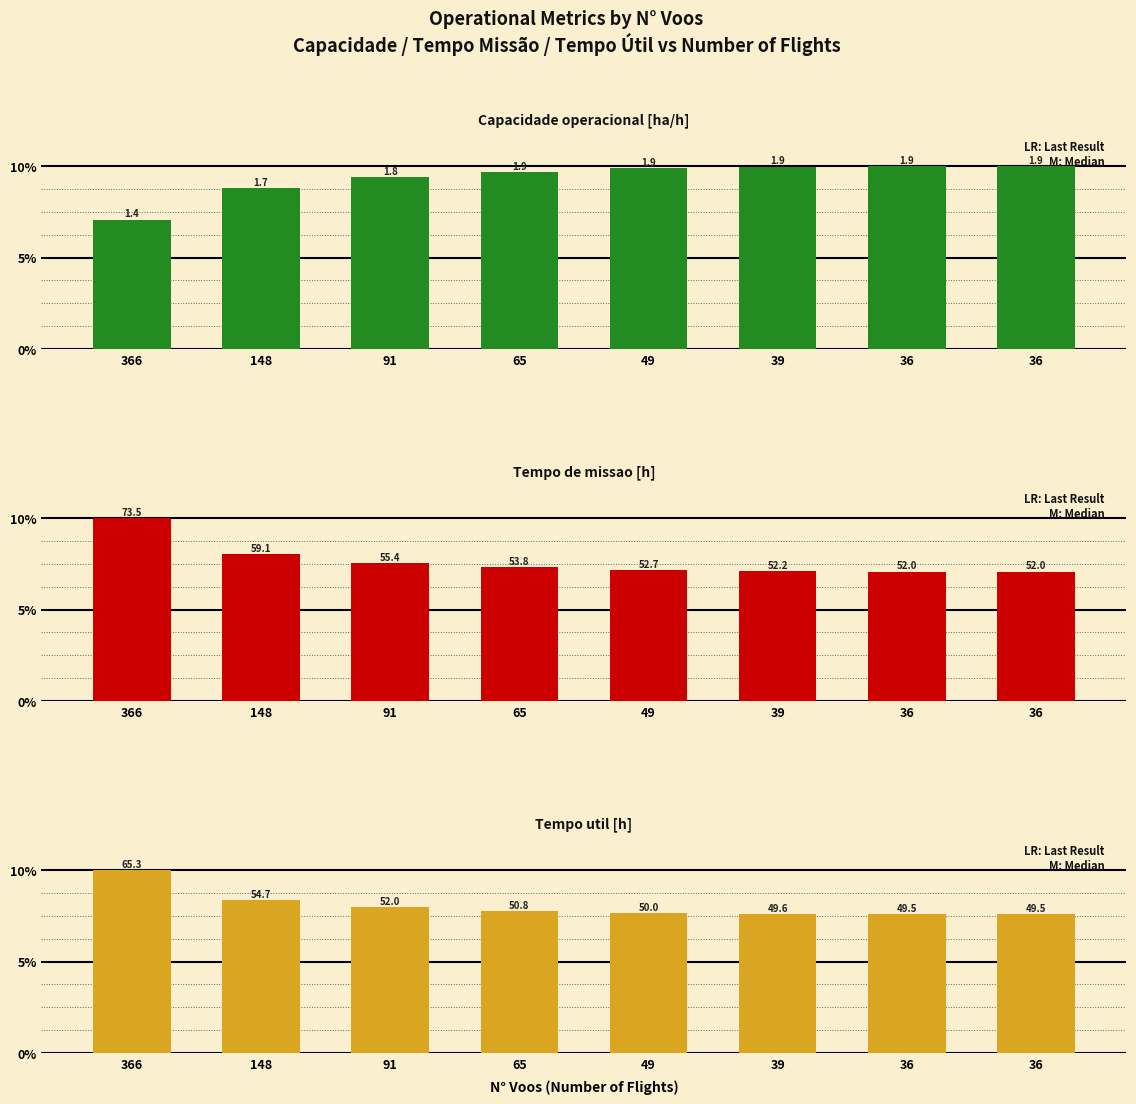

How many categories are shown in the chart?

8